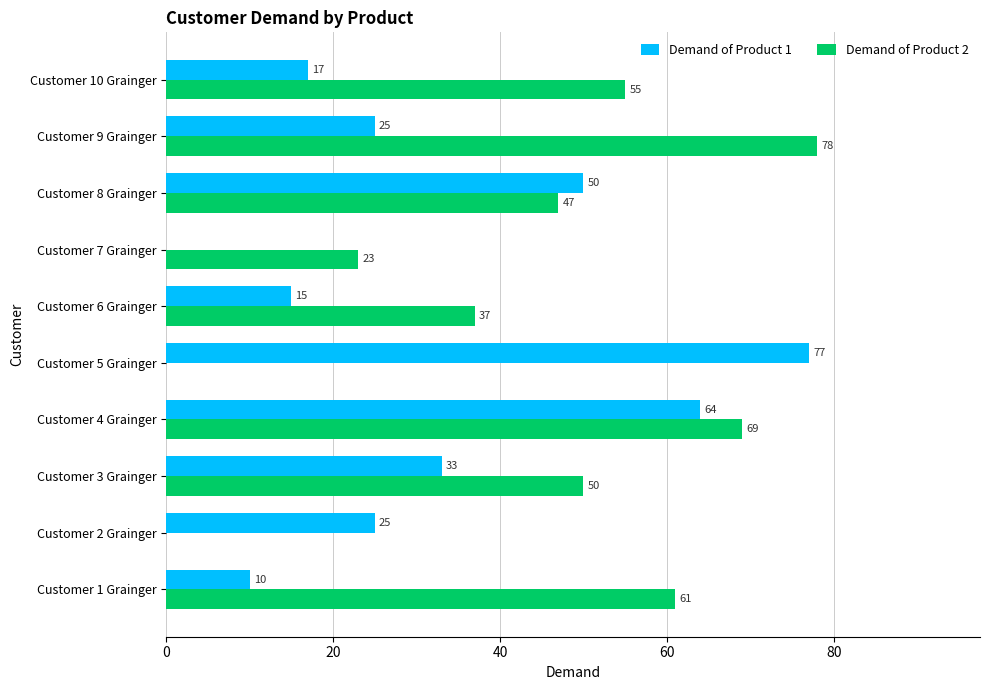

At which category is the sum across all series the highest?

Customer 4 Grainger